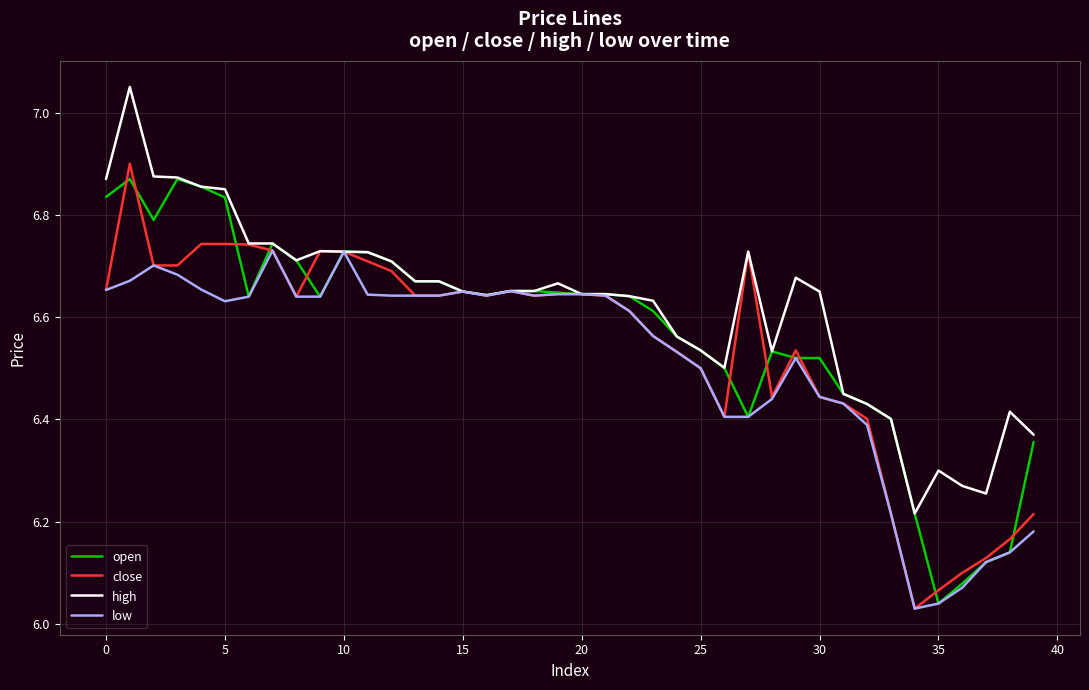

Which series has the largest total across all categories?

high